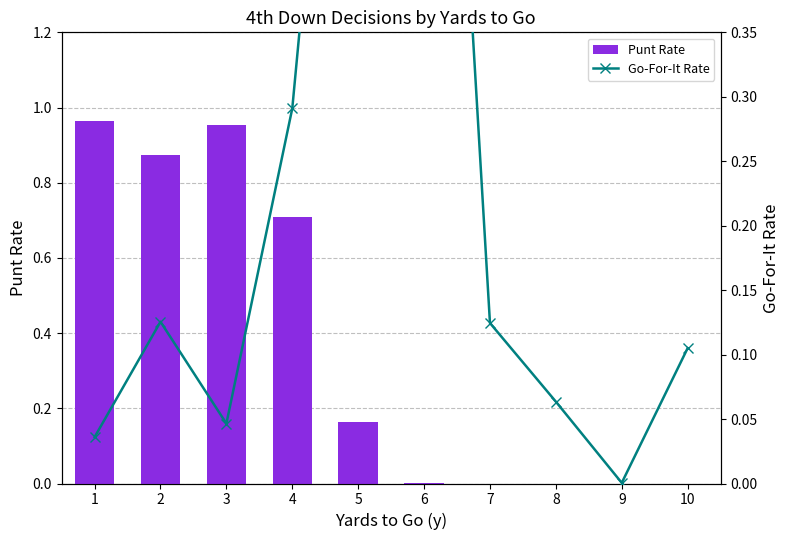

What is the value of the Punt Rate bar at the 1st from the left?

1.0